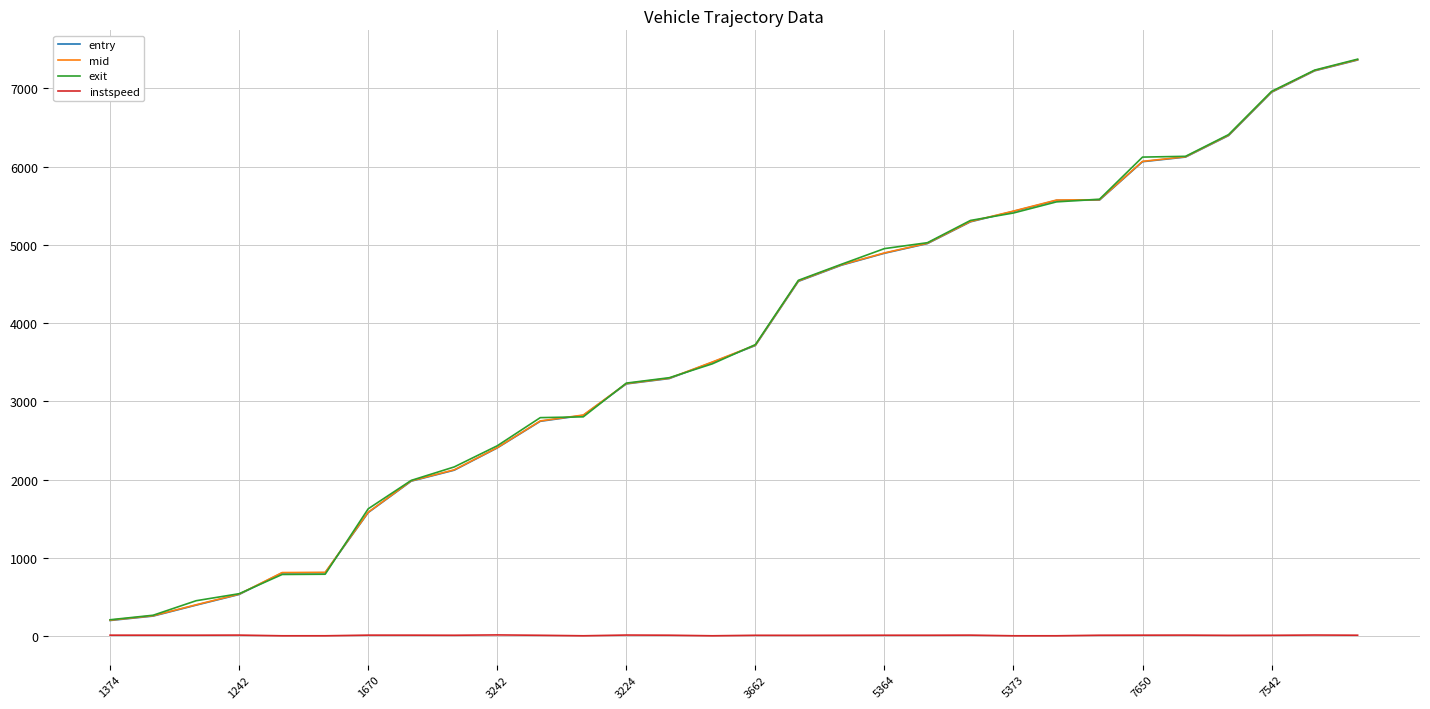

True or false: mid and instspeed intersect in this chart.

False